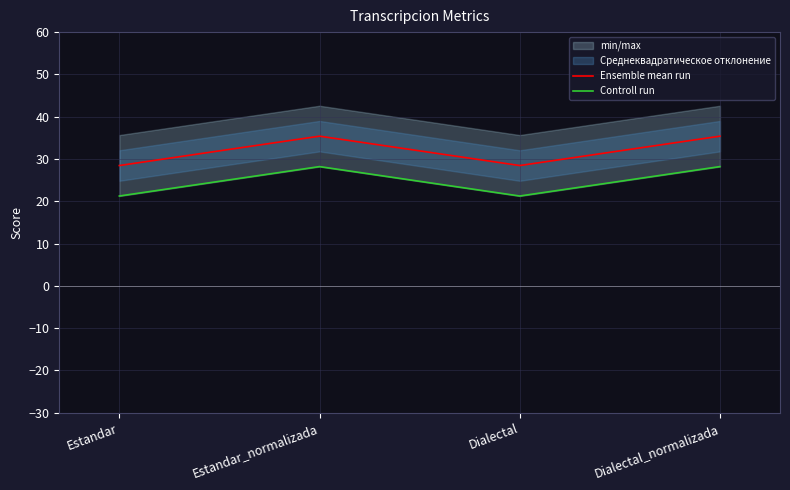

True or false: Ensemble mean run and Controll run cross at least once.

False